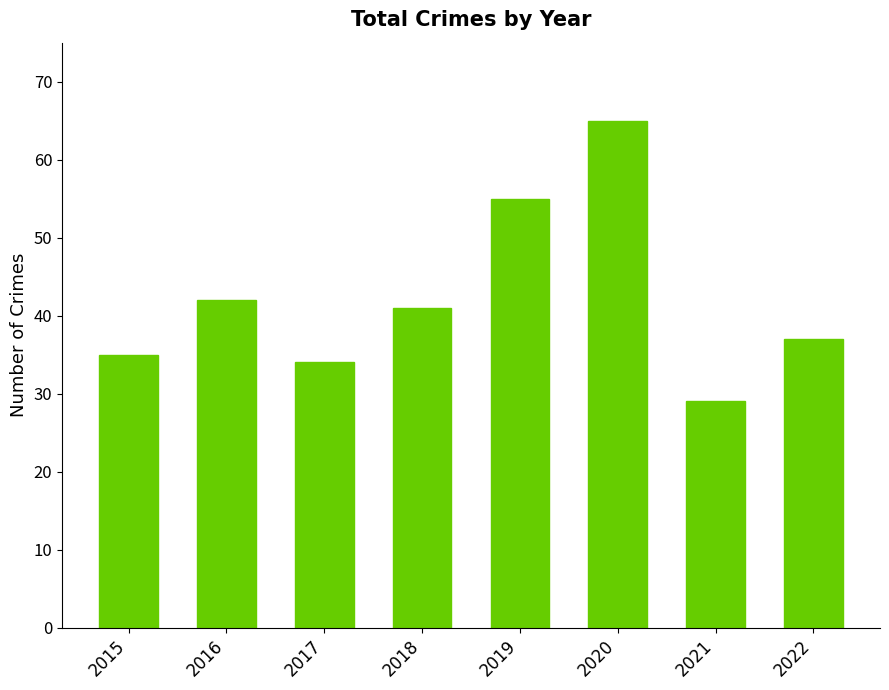

Which label corresponds to the largest value in the chart?

2020